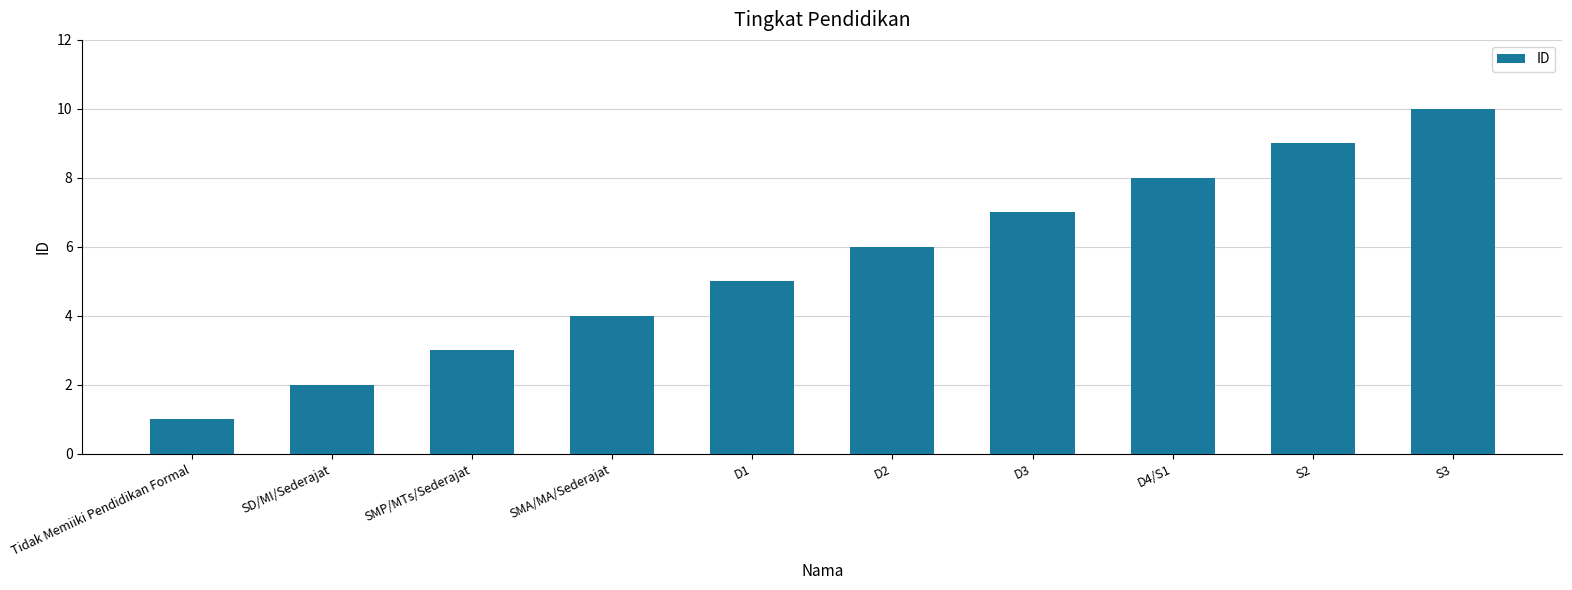

How many values are below 6?

5